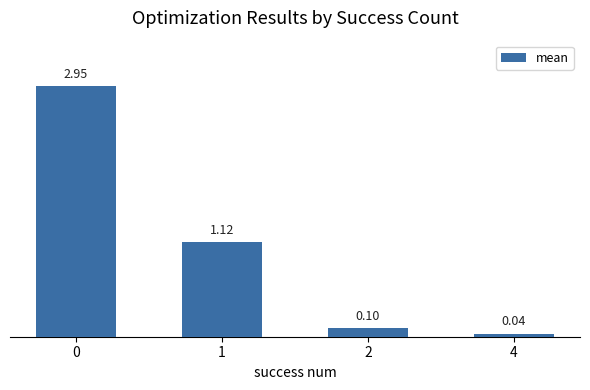

What is the change in value from 1 to 2?

-1.0